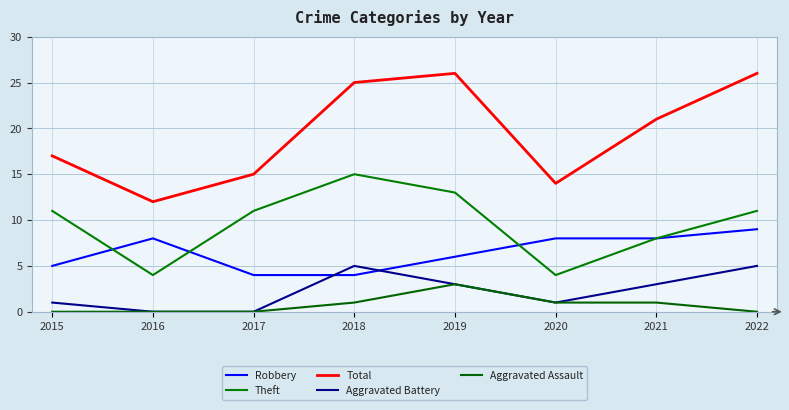

Is the value of Total at 2021 greater than the value of Theft at 2019?

Yes